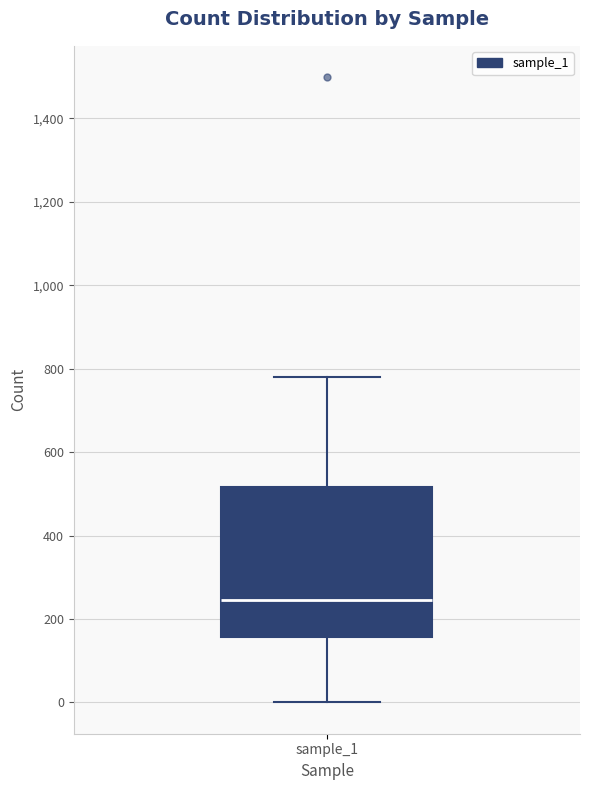

Transcribe this box plot: give where the median line is, the range the box spans, and where the two whiskers end, as read against the y-axis. The values are not printed on the chart, so give them approximately, as read against the axis.

median 240, box 160 to 520, whiskers 0 to 780